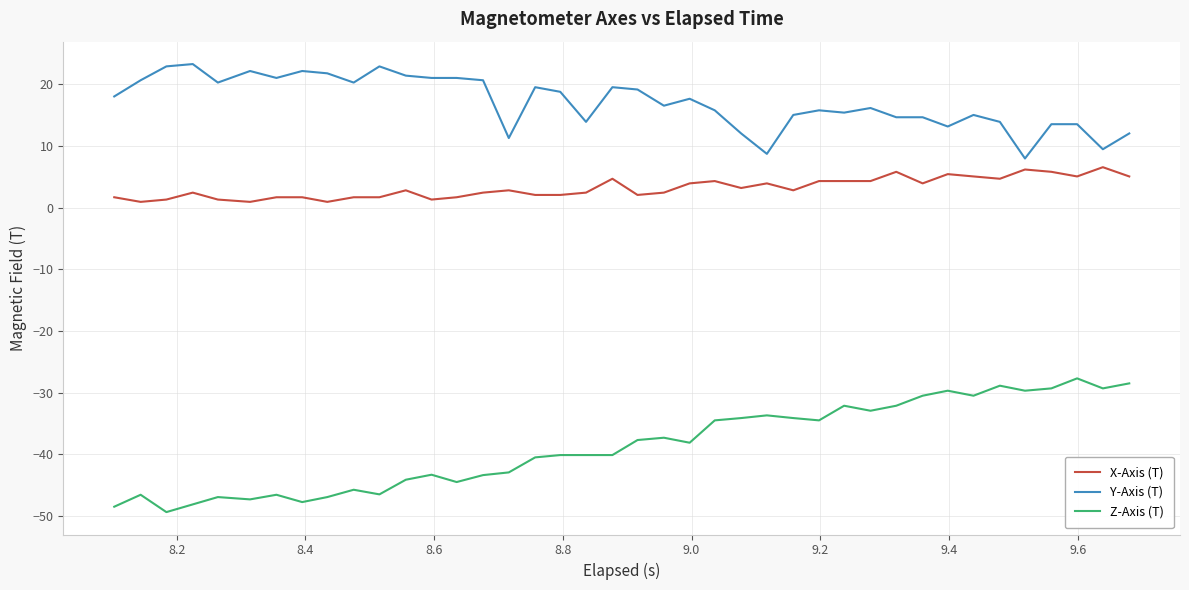

Which series has the largest range (max minus min)?

Z-Axis (T)